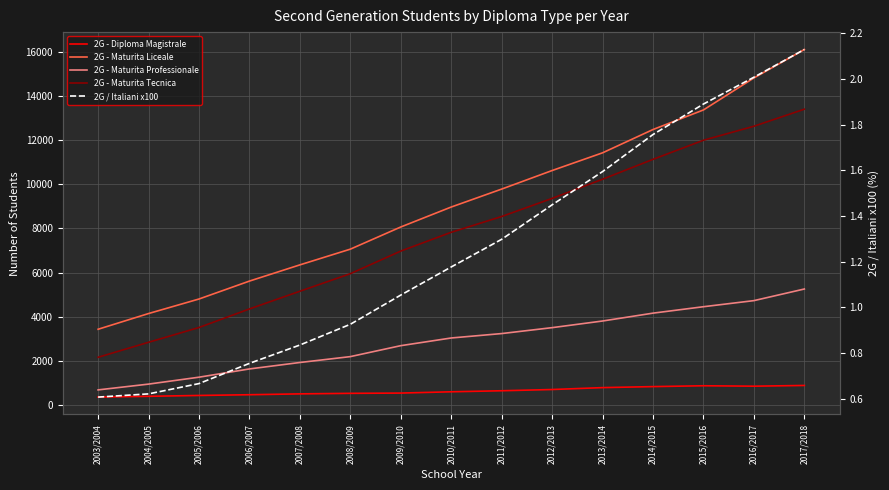

What is the maximum value shown in the chart?

16102.0